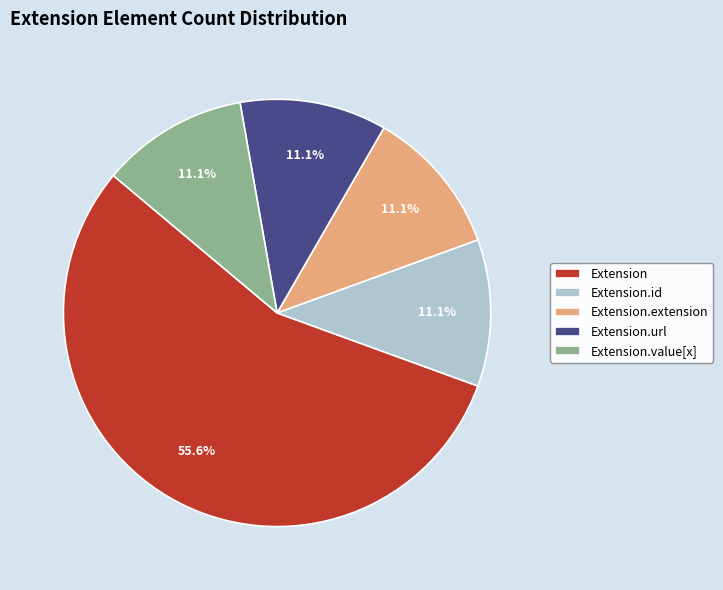

Between Extension.id and Extension, which is larger?

Extension